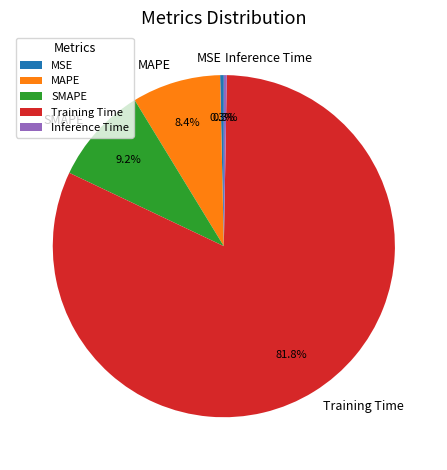

Count the number of slices in the pie.

5